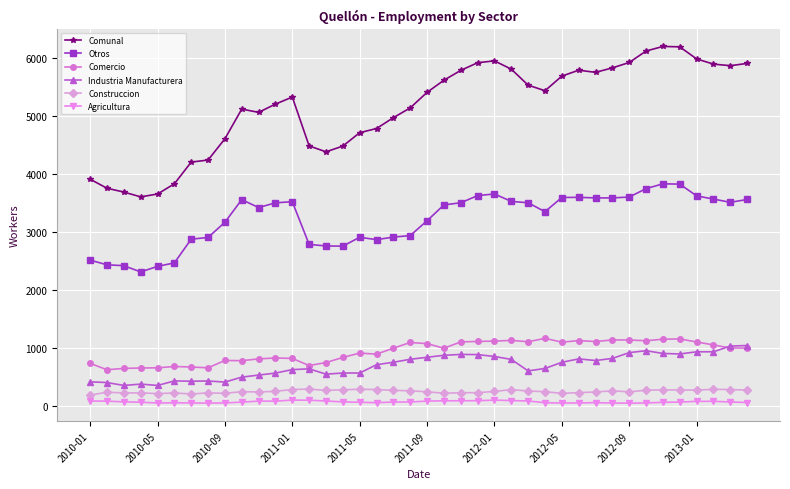

True or false: Agricultura and Otros intersect in this chart.

False